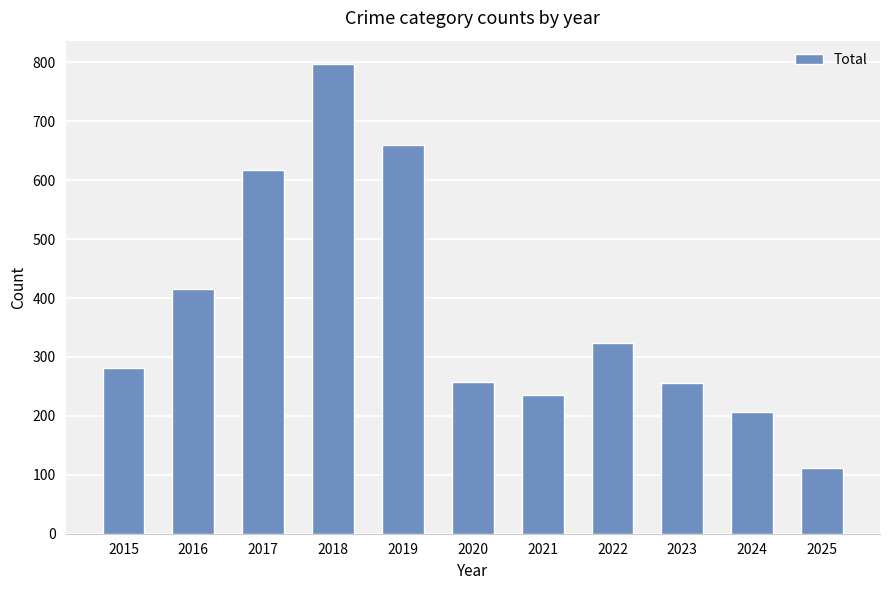

Where is the data nearest to the value 454?

2016